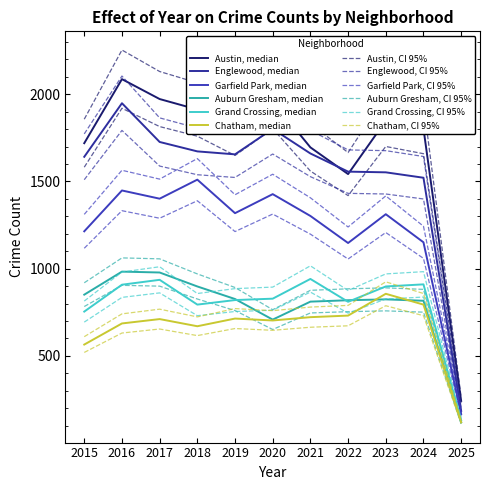

Reading left to right, what are all the values shown in this chart?

Austin: 2015=1719	2016=2086	2017=1972	2018=1912	2019=1792	2020=1959	2021=1695	2022=1542	2023=1848	2024=1803	2025=242
Englewood: 2015=1641	2016=1948	2017=1726	2018=1672	2019=1655	2020=1801	2021=1660	2022=1556	2023=1552	2024=1521	2025=185
Garfield Park: 2015=1214	2016=1448	2017=1401	2018=1510	2019=1318	2020=1427	2021=1302	2022=1147	2023=1312	2024=1151	2025=167
Auburn Gresham: 2015=851	2016=983	2017=978	2018=898	2019=826	2020=708	2021=811	2022=819	2023=824	2024=816	2025=120
Grand Crossing: 2015=754	2016=908	2017=936	2018=794	2019=820	2020=828	2021=941	2022=810	2023=898	2024=910	2025=131
Chatham: 2015=565	2016=686	2017=711	2018=670	2019=714	2020=703	2021=722	2022=731	2023=856	2024=794	2025=121